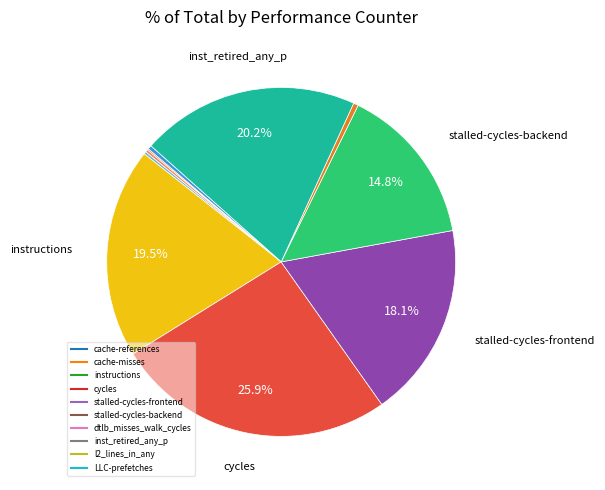

What is the largest slice in the pie chart?

cycles